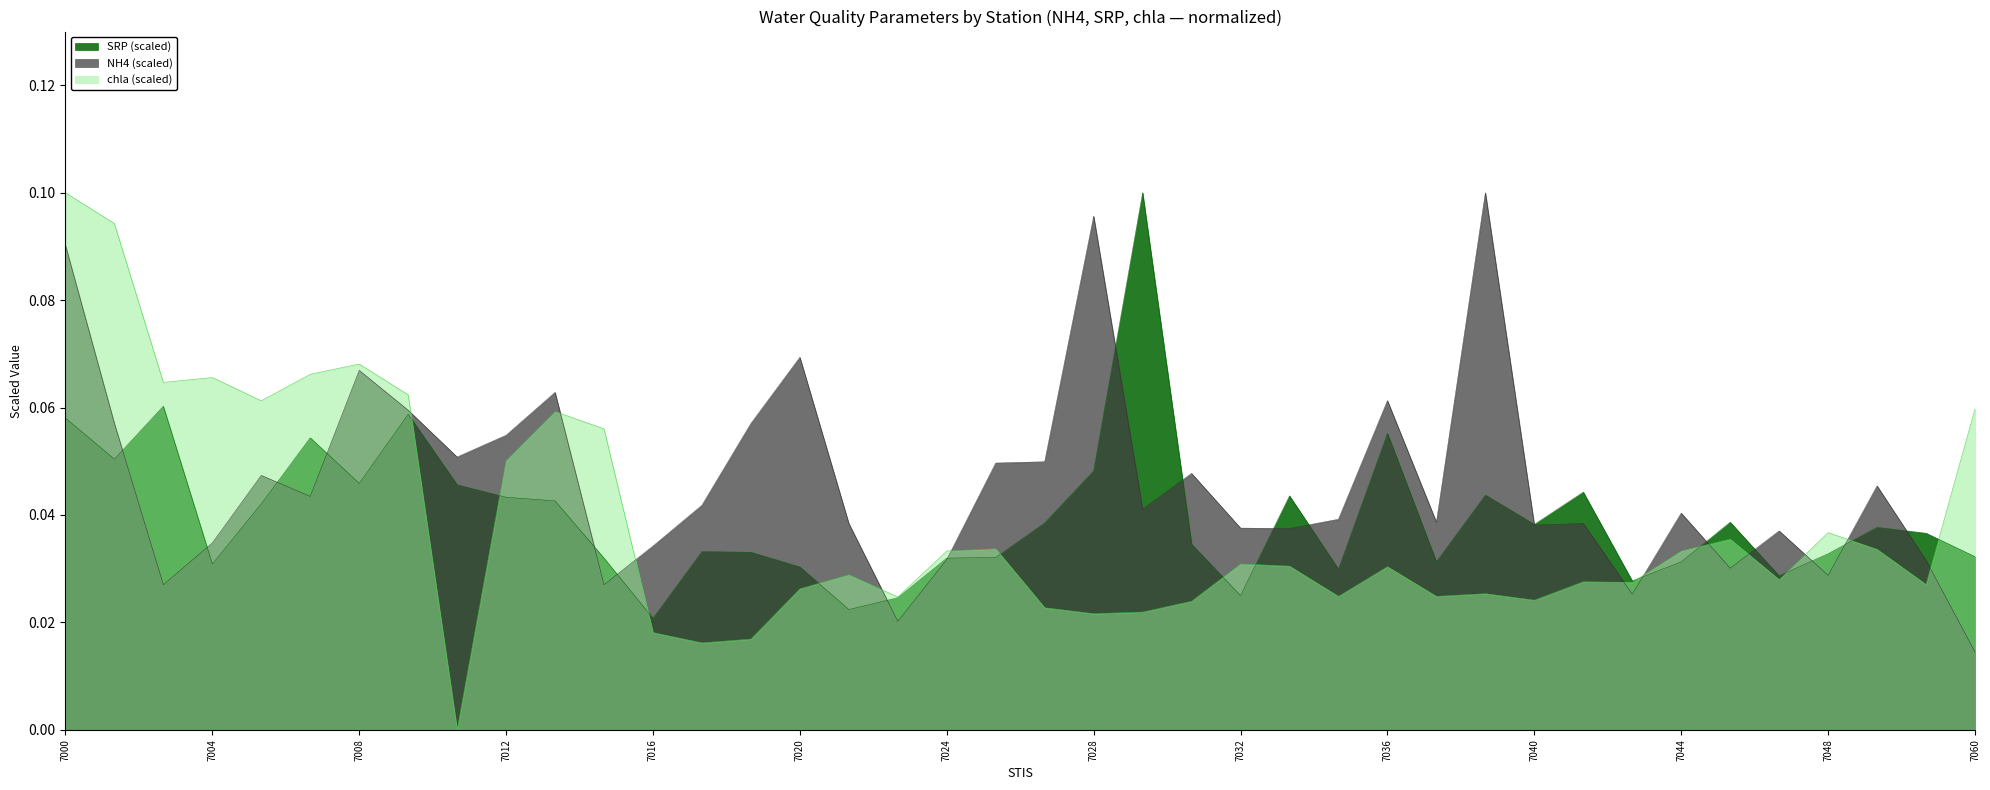

How many lines are shown in the chart?

3